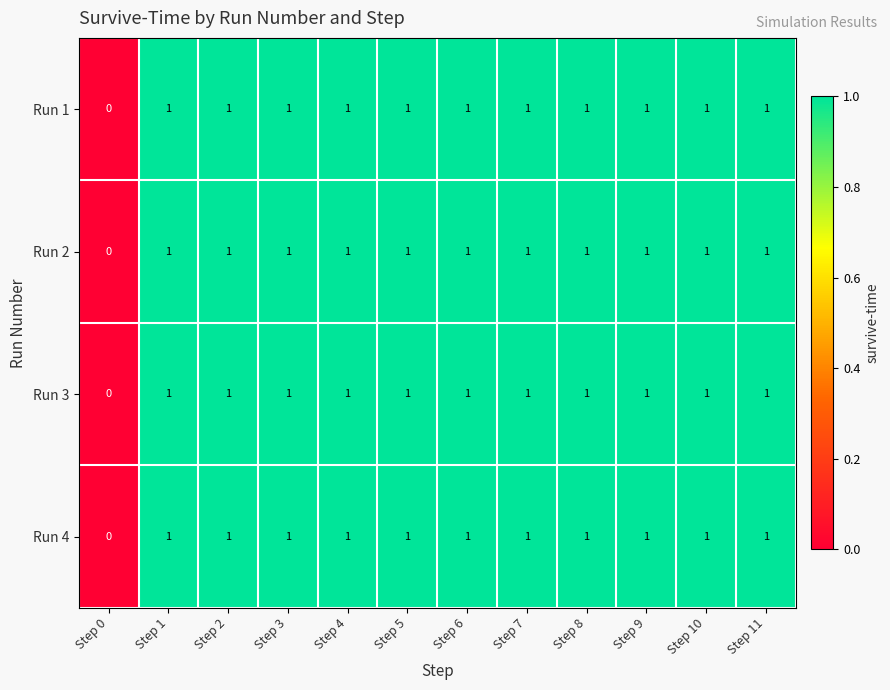

What is the total value across all series at Step 2?

4